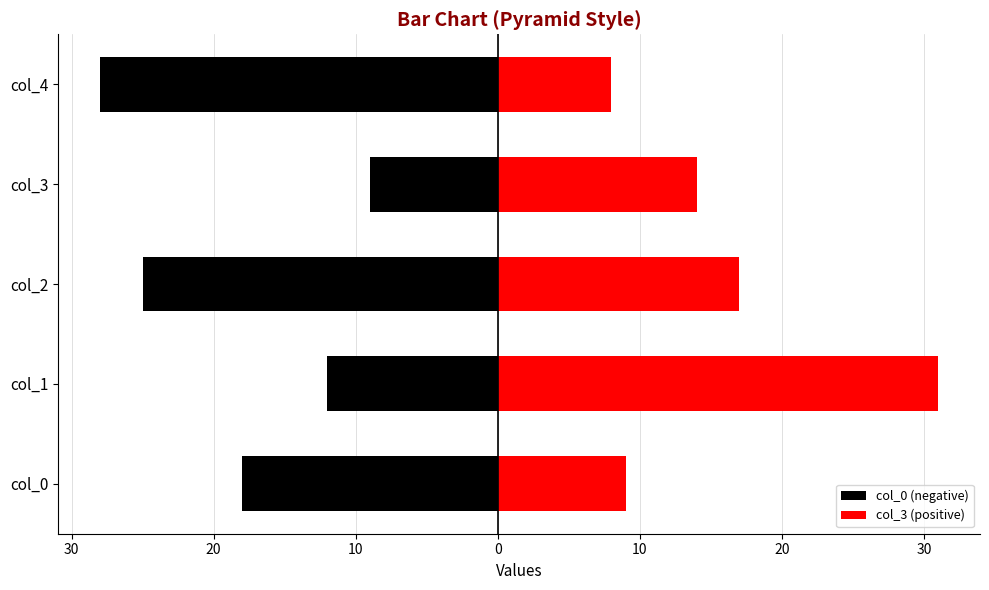

How many values in the col_0 (negative) series are below -18?

2